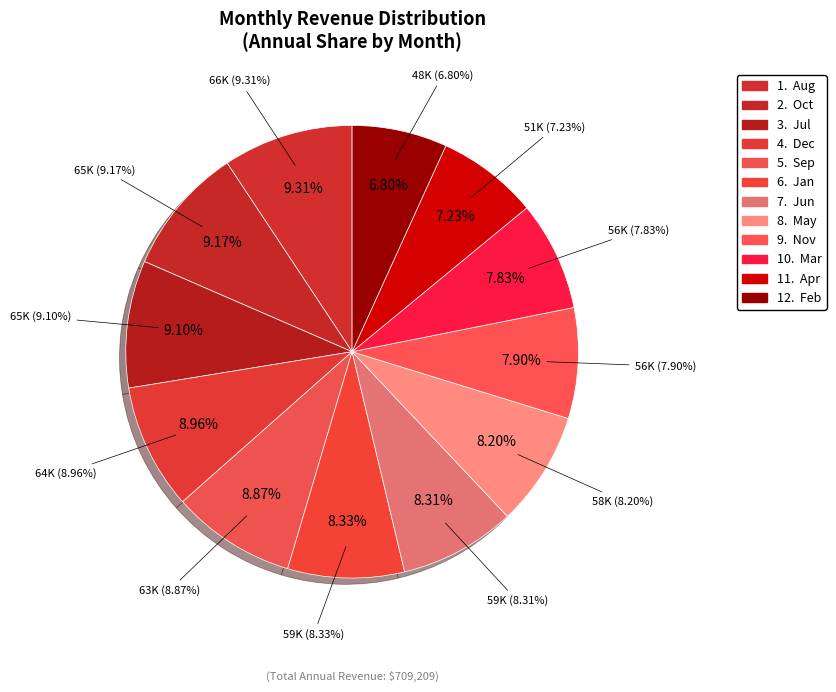

The May slice represents 8% of the pie. True or false?

True